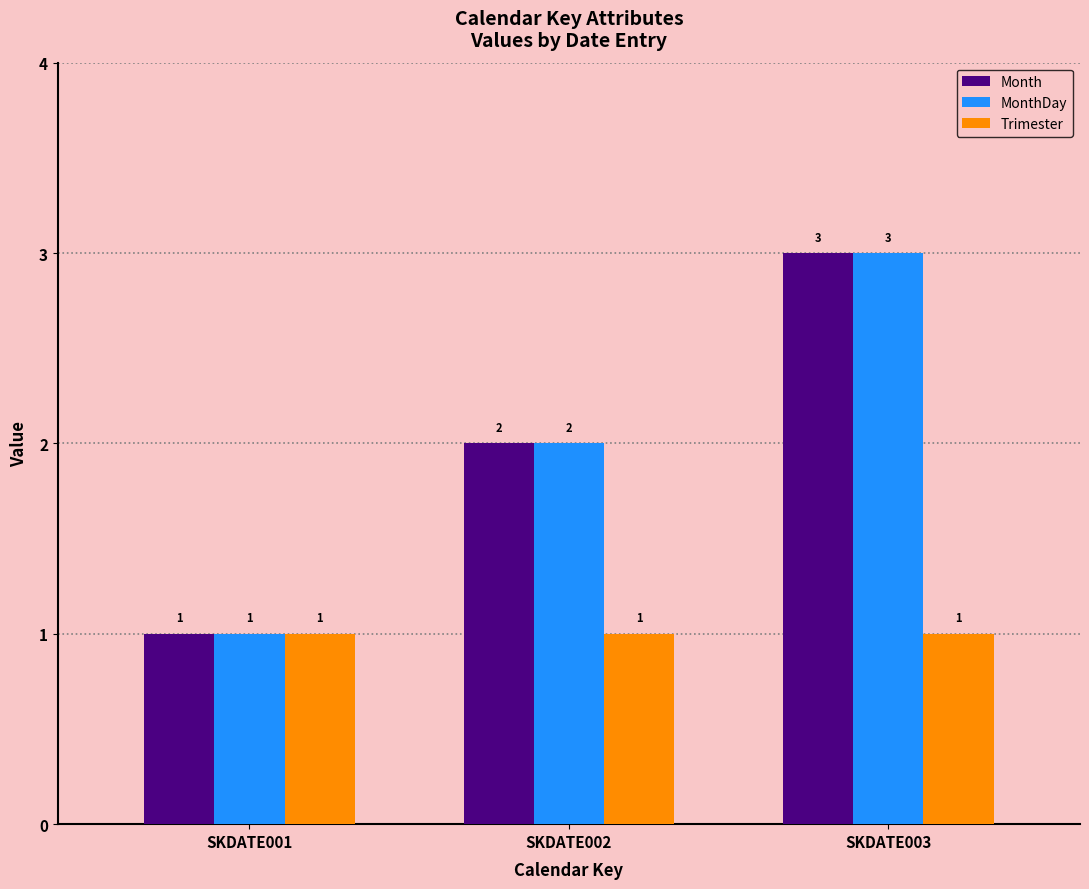

What is the difference between the maximum and minimum values in the MonthDay series?

2